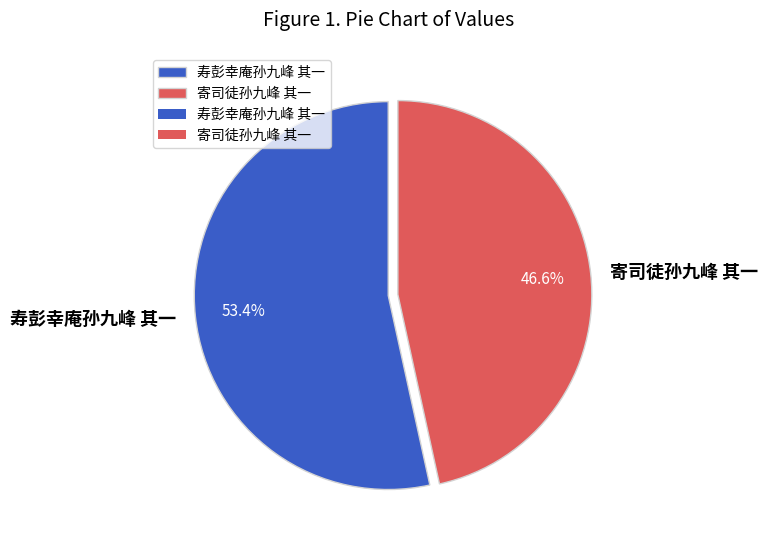

What is the ratio of the value at 寄司徒孙九峰 其一 to the value at 寿彭幸庵孙九峰 其一?

0.9